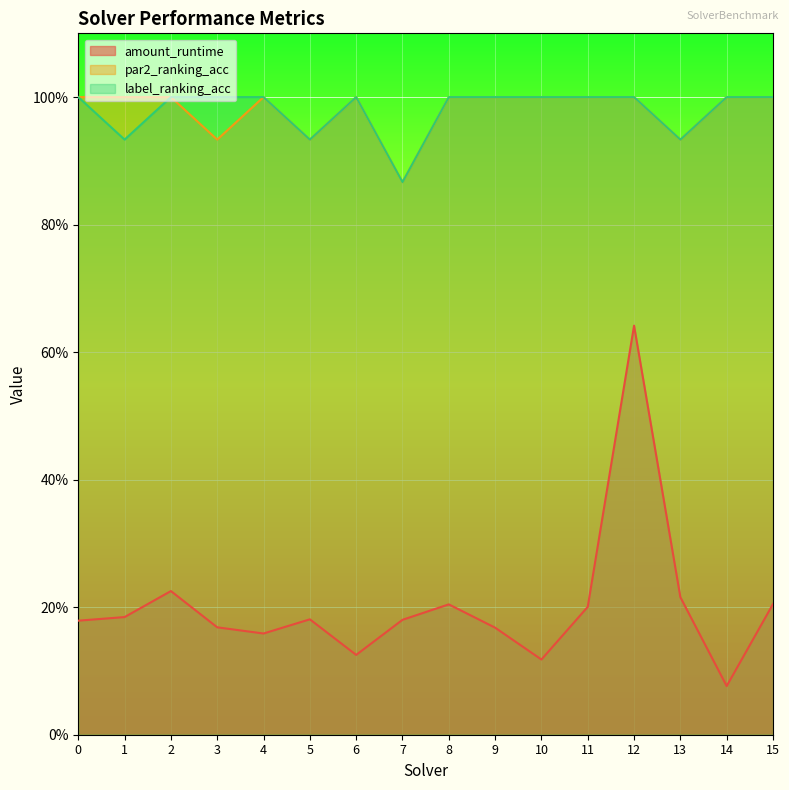

How many interior local valleys does the amount_runtime series have?

4